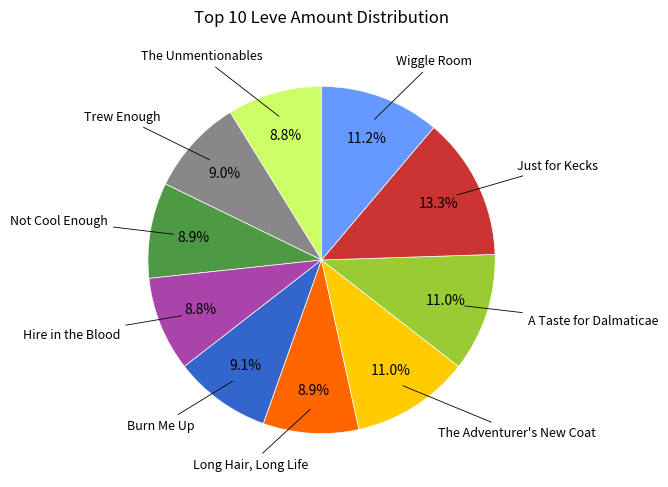

How many slices are in this pie chart?

10